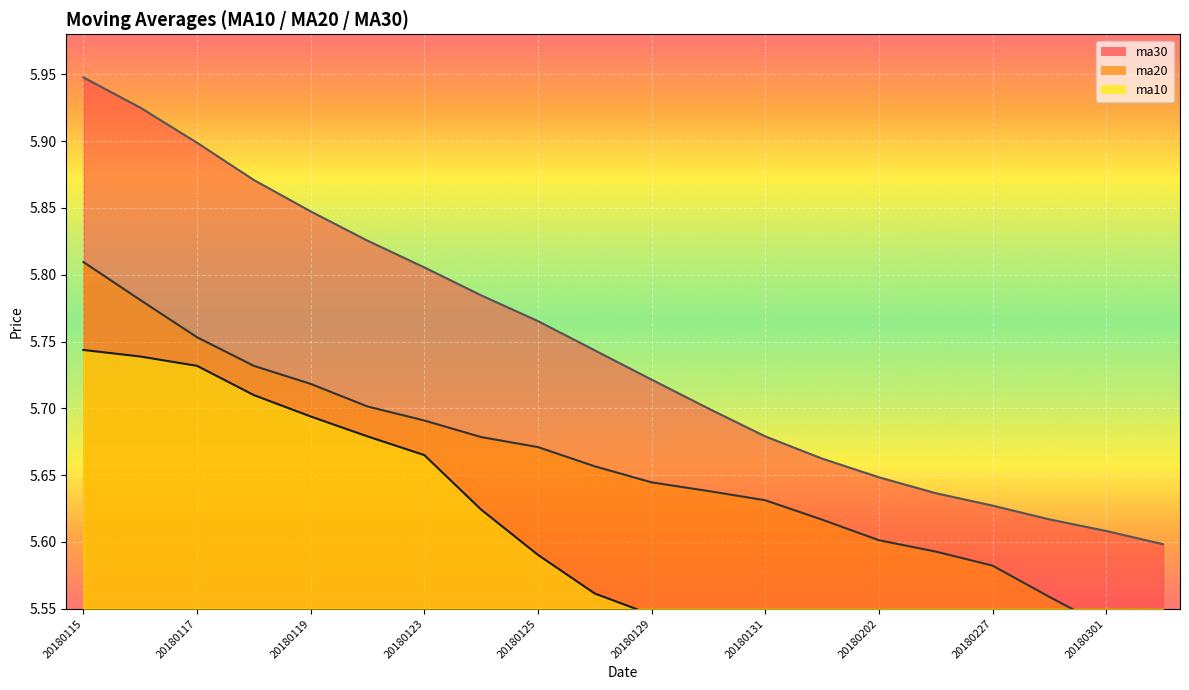

True or false: ma10 has a value of 2.6 at 20180119.

False